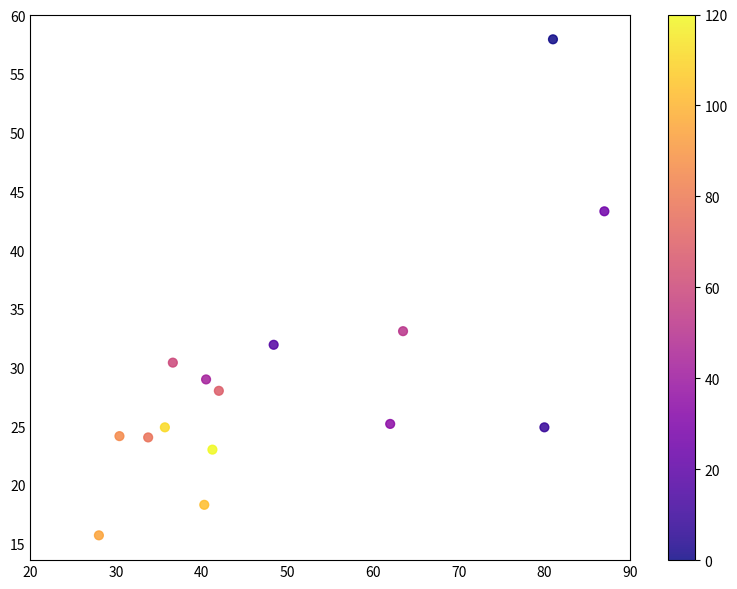

What is the range of X values (max minus min)?

59.0